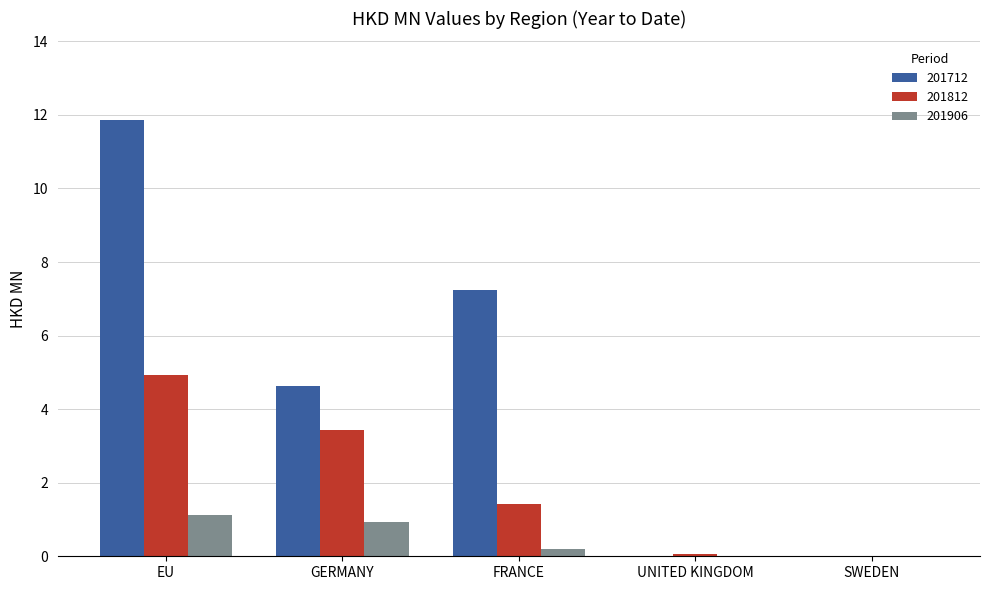

Which category has the highest value across all series?

EU